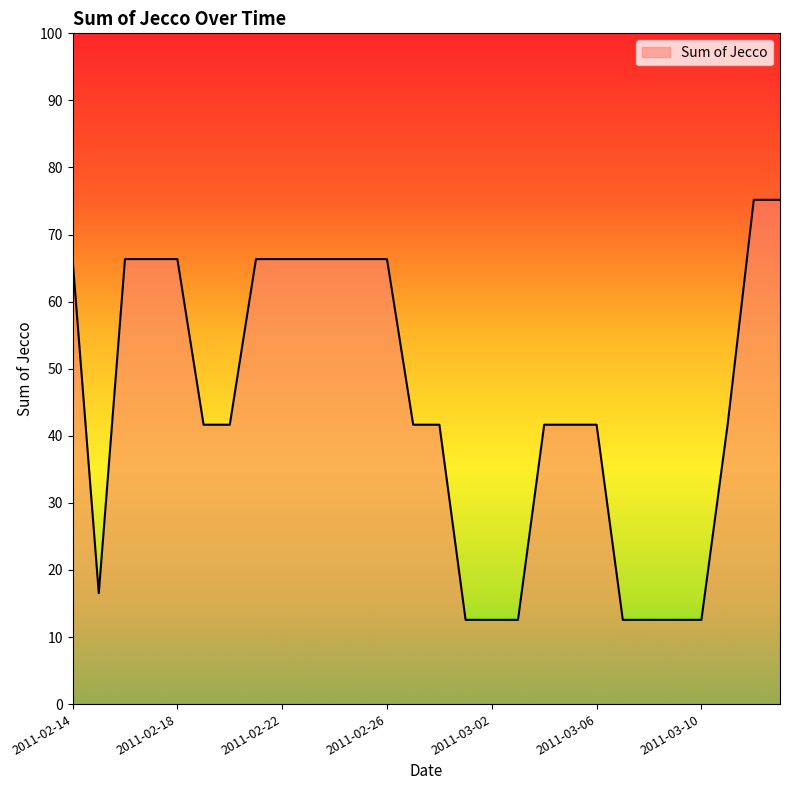

What is the greatest value displayed?

75.2